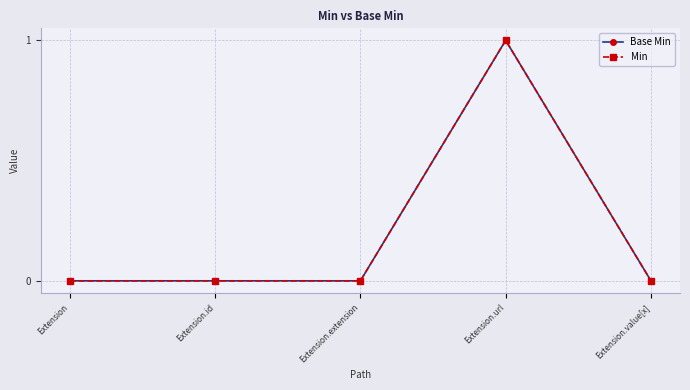

Is this an area chart (filled region under the line)?

No